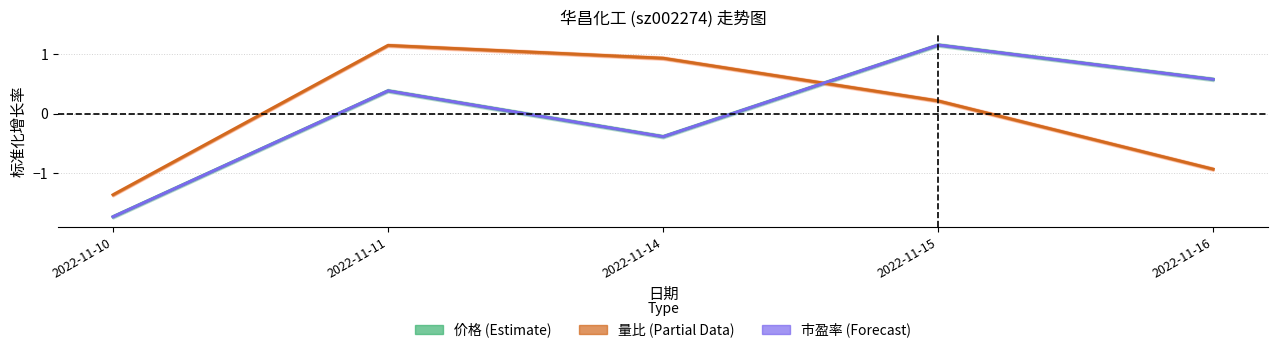

Reading left to right, list all the values displayed in this chart.

价格: -1.7	0.4	-0.4	1.2	0.6
量比: -1.4	1.2	0.9	0.2	-0.9
市盈率: -1.7	0.4	-0.4	1.2	0.6